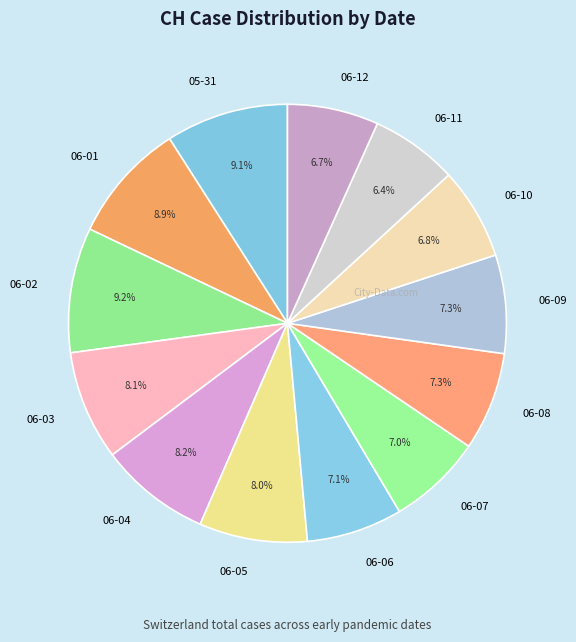

What is the total percentage of 06-07 and 06-06?

14.1%